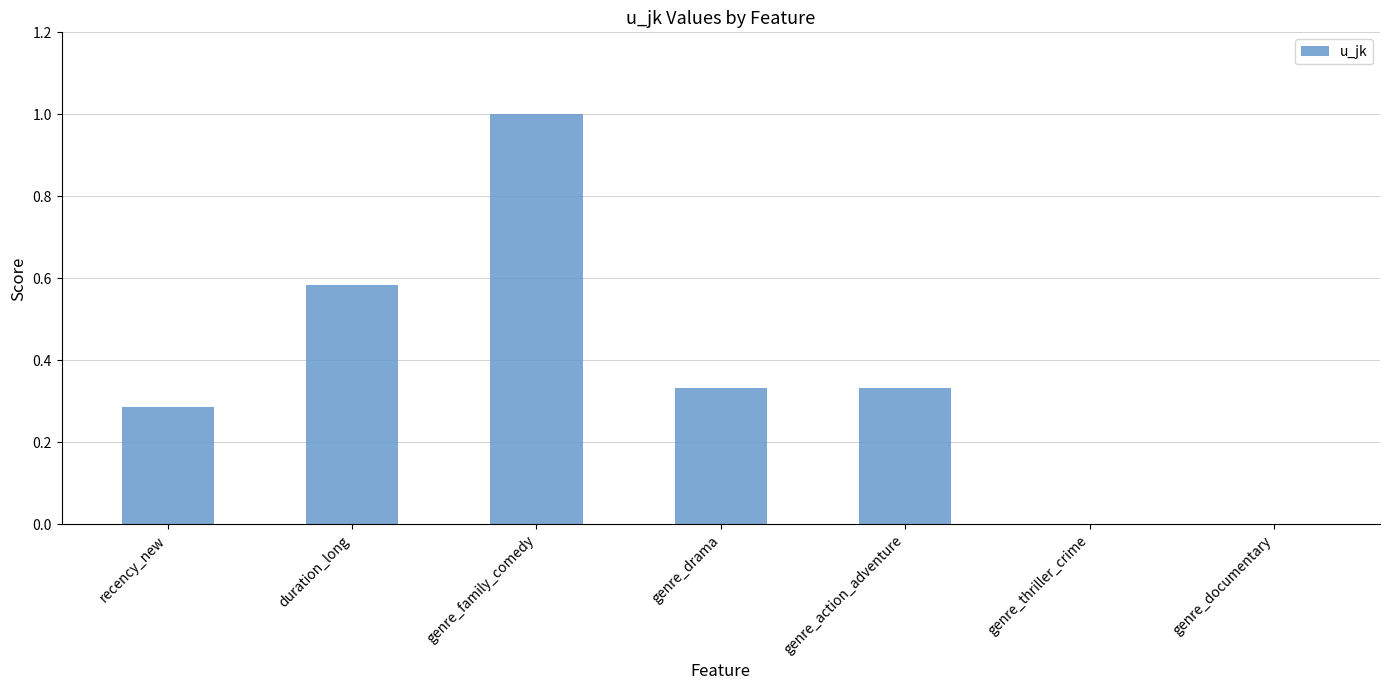

Which category has the highest value across all series?

genre_family_comedy